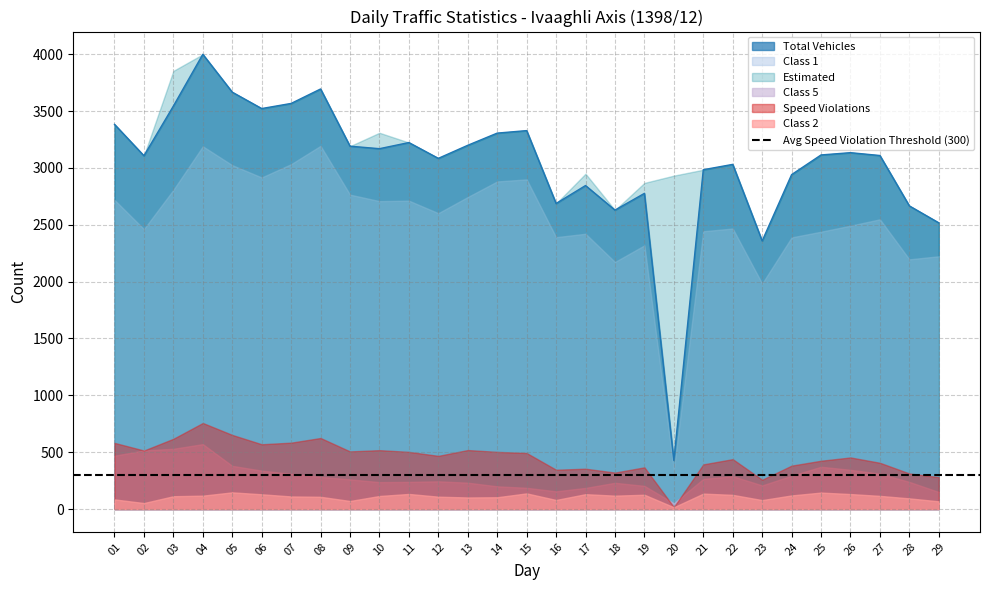

What is the value of the Speed Violations point at the 3rd from the left?

618